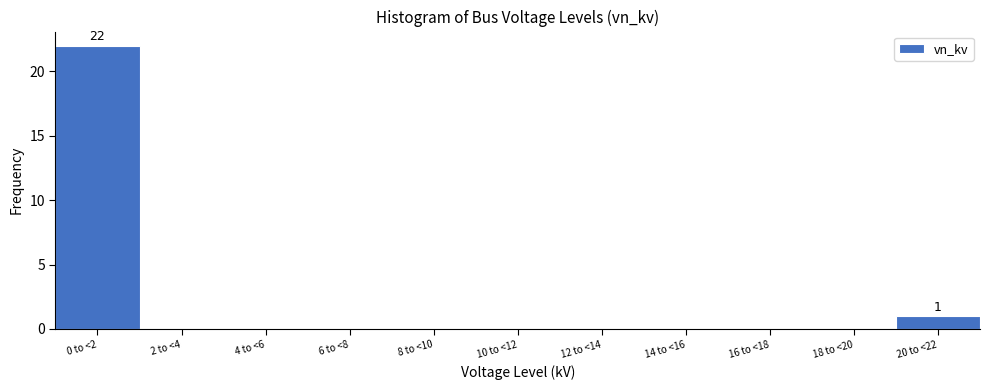

Reading right to left, list all the values displayed in this chart.

20 to <22=1	18 to <20=0	16 to <18=0	14 to <16=0	12 to <14=0	10 to <12=0	8 to <10=0	6 to <8=0	4 to <6=0	2 to <4=0	0 to <2=22